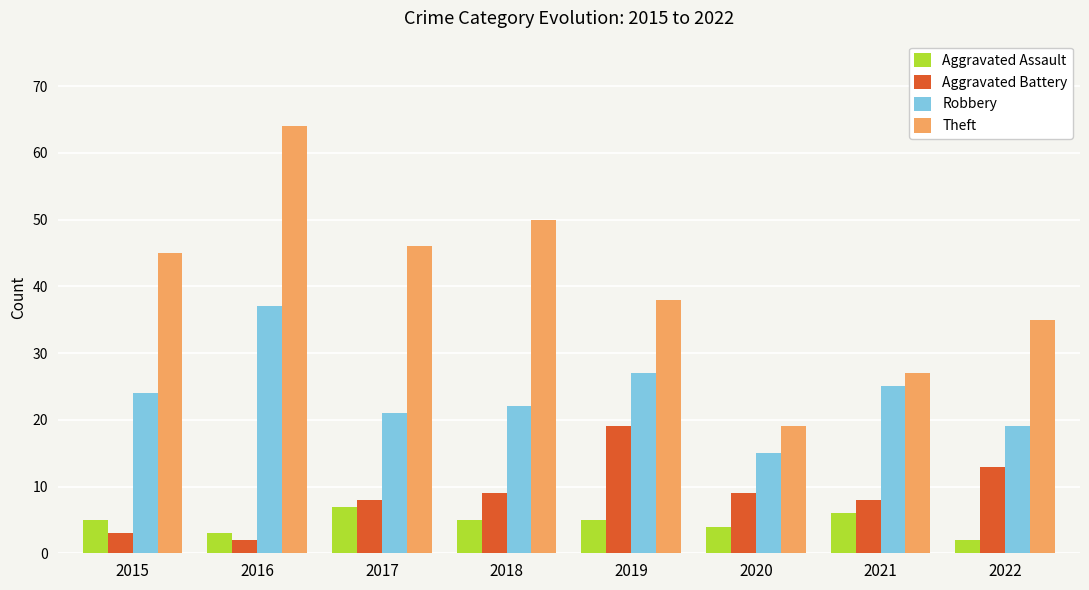

Between 2015 and 2018, which series saw the biggest shift?

Aggravated Battery